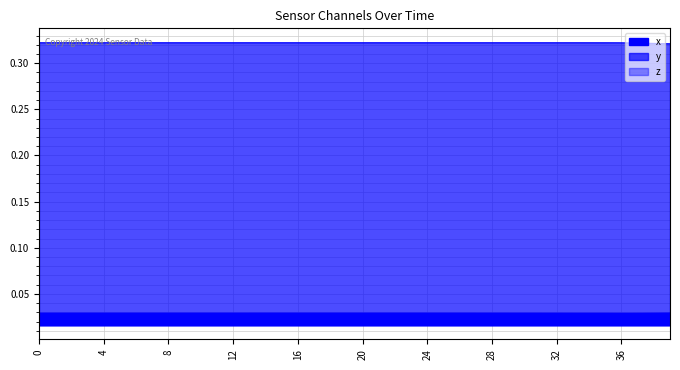

Which has a higher value, 14 or 8?

14